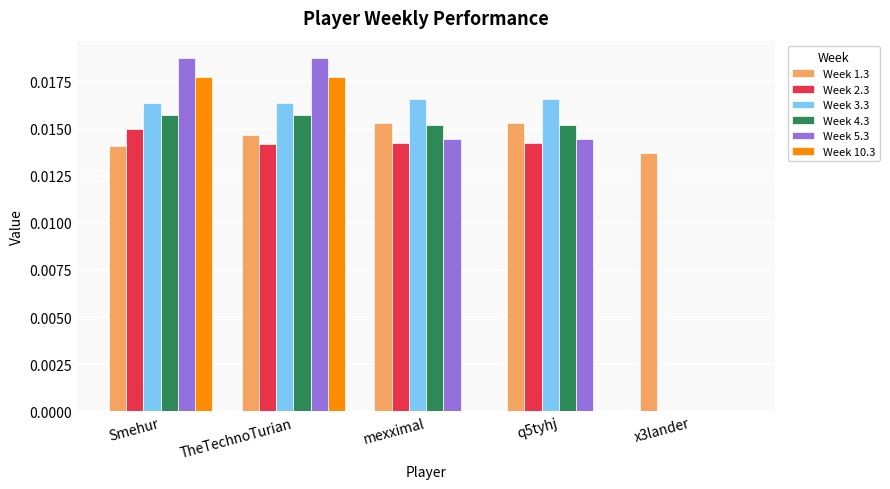

How many values in Week 4.3 are above zero?

4